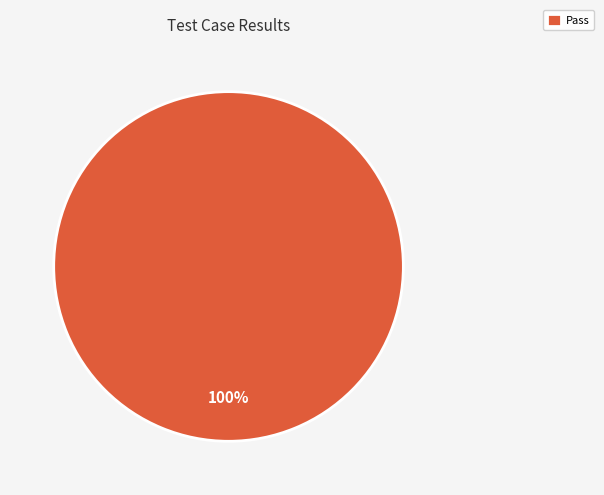

How many slices are in this pie chart?

1